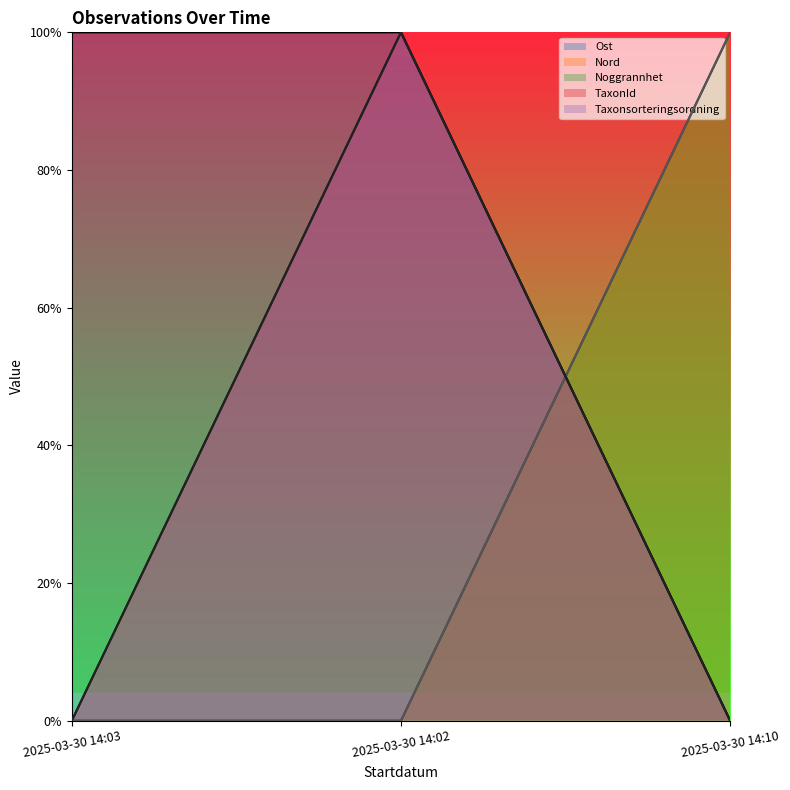

Which series has the largest total across all categories?

Ost